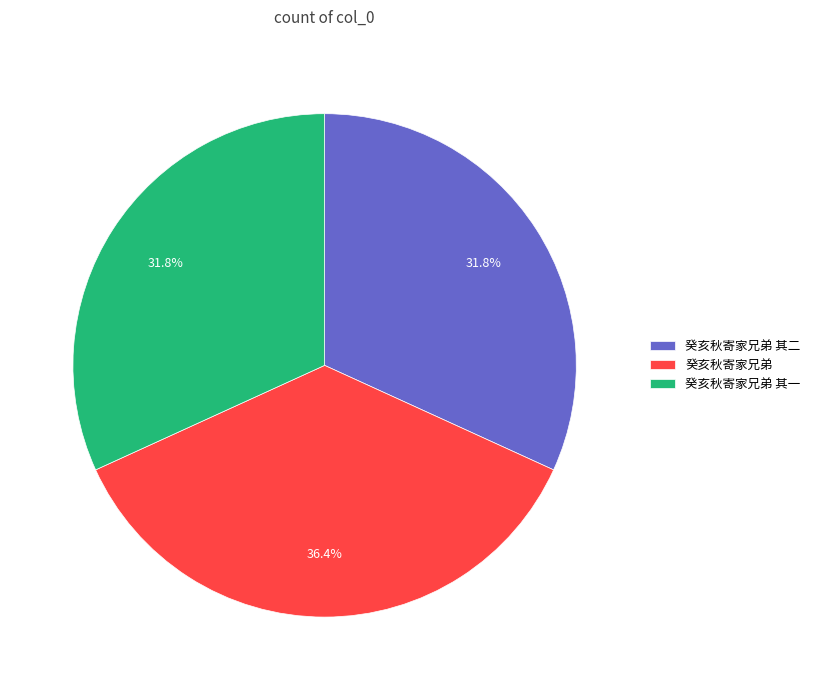

How much of the chart is everything except 癸亥秋寄家兄弟?

63.6%